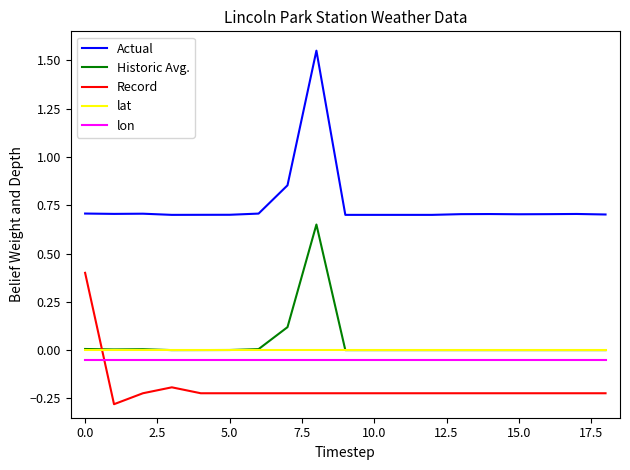

What is the highest value of the Record series?

0.4